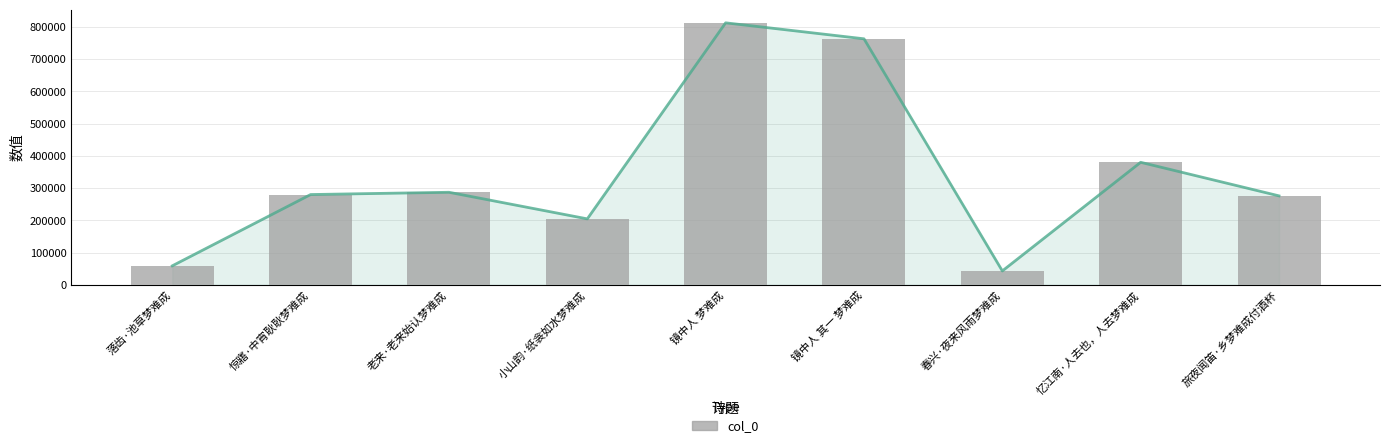

What is the maximum value shown in the chart?

812784